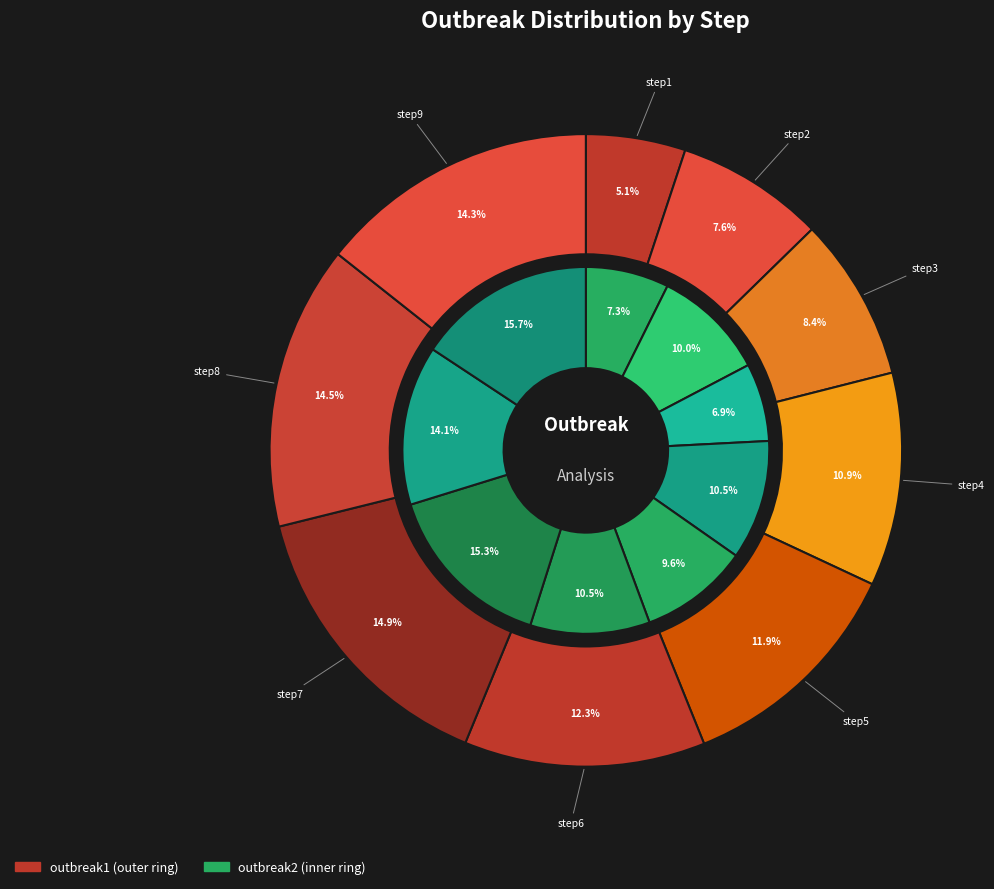

Is the sum of step8 and step4 greater than half?

No